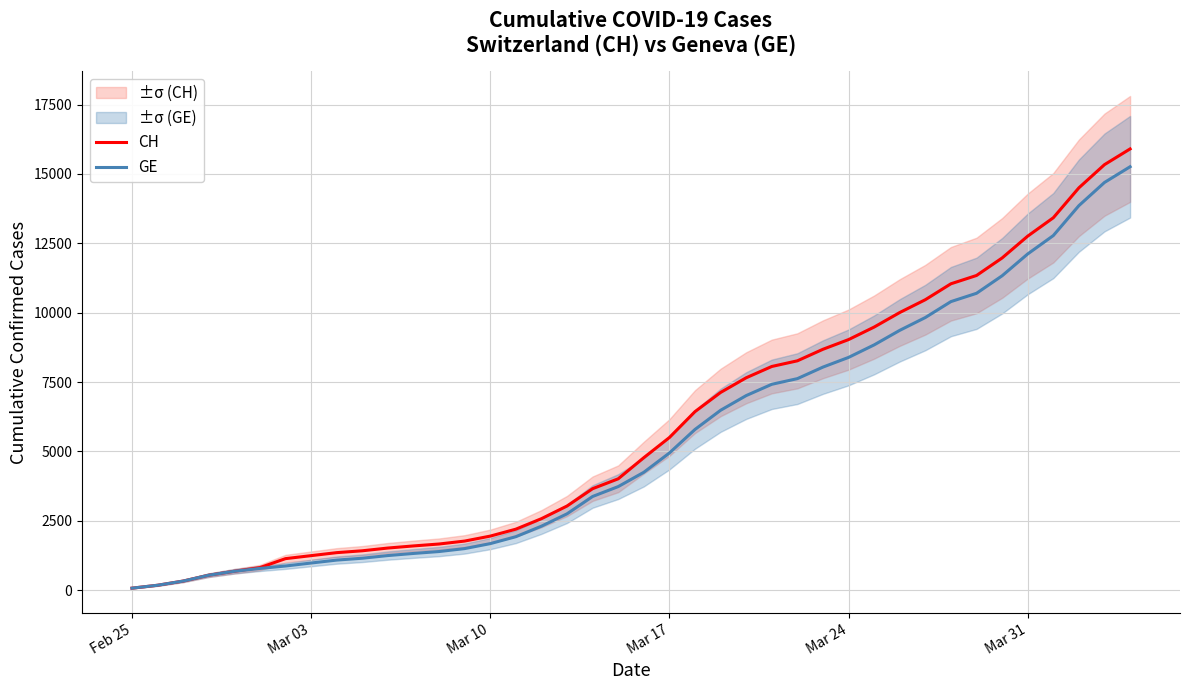

How many values in the GE series are below 4248?

20